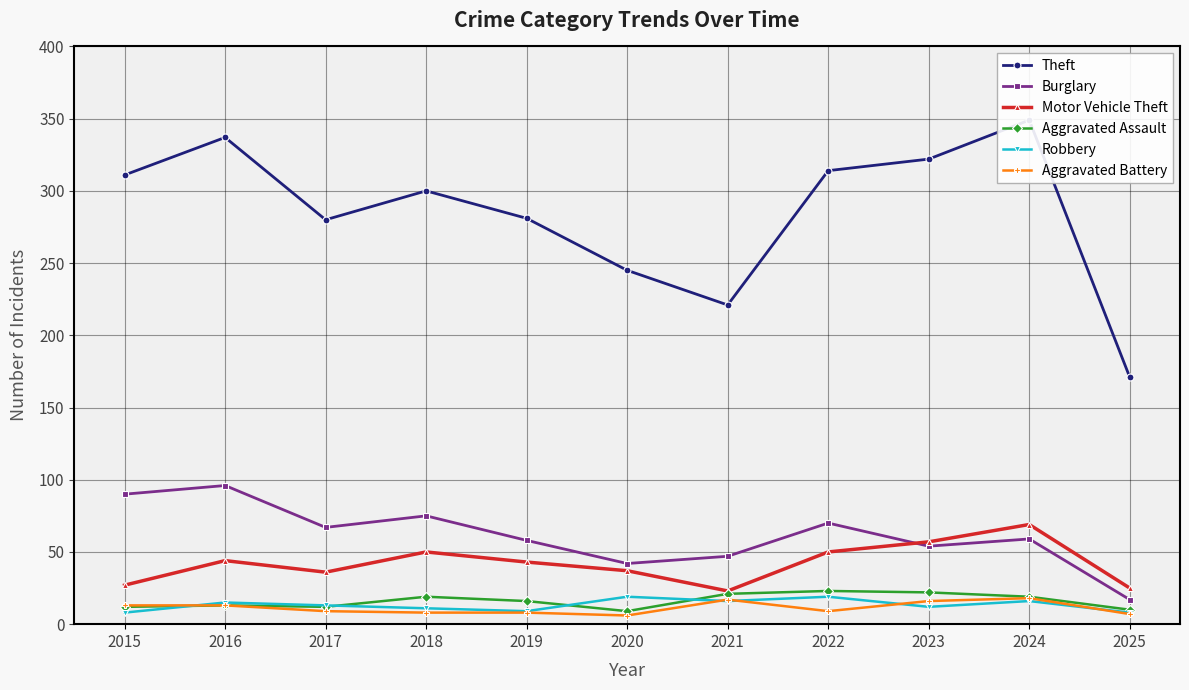

True or false: Motor Vehicle Theft and Aggravated Battery cross at least once.

False